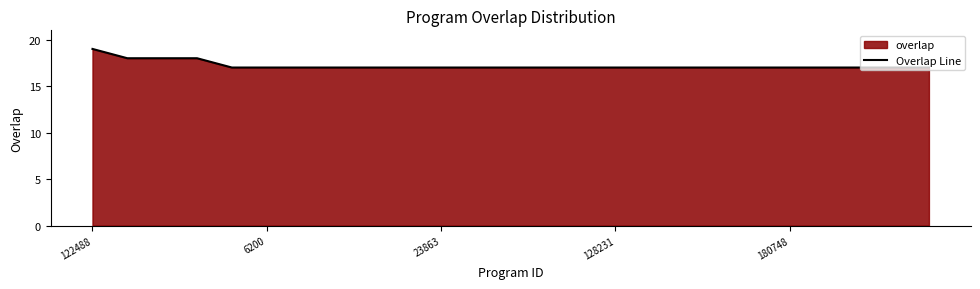

At which category does the chart reach its peak across all series?

122488